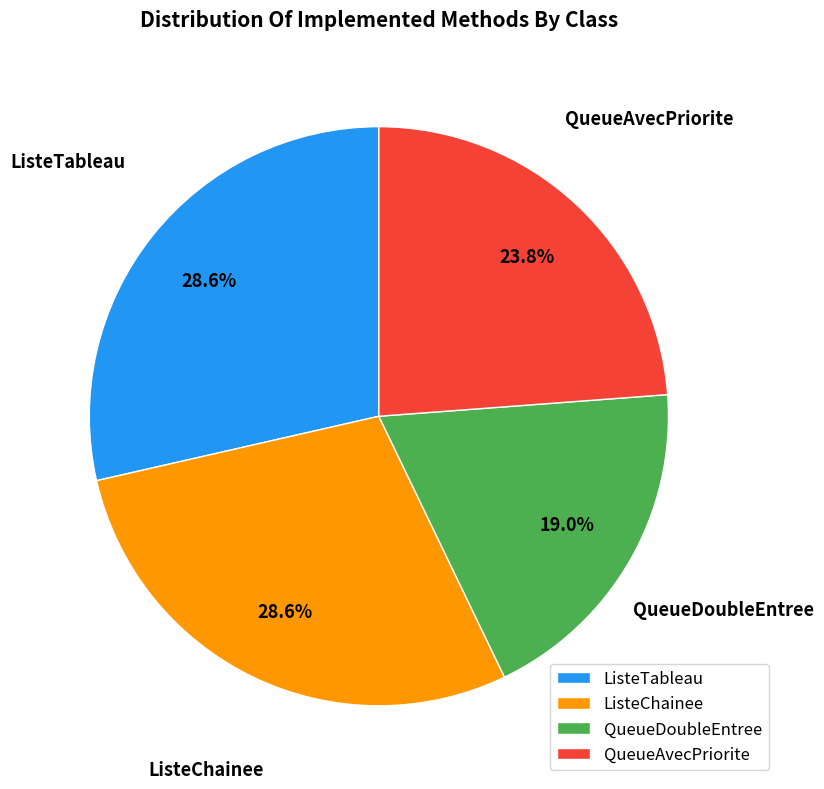

To the nearest percent, what portion does ListeChainee represent?

29%